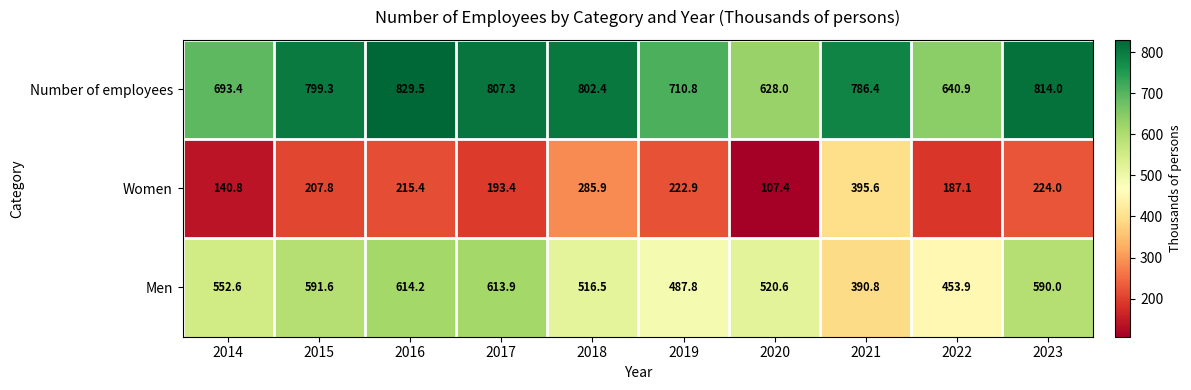

The Men series shows 590.0 at 2023. True or false?

True